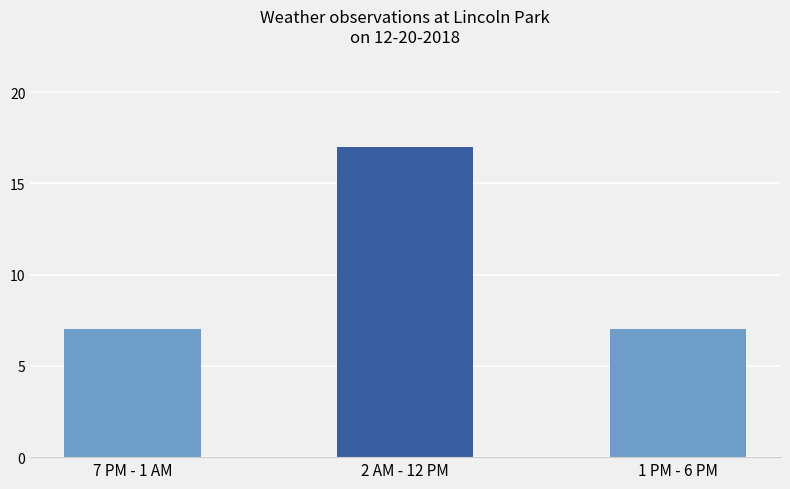

Does the chart contain stacked bars?

No